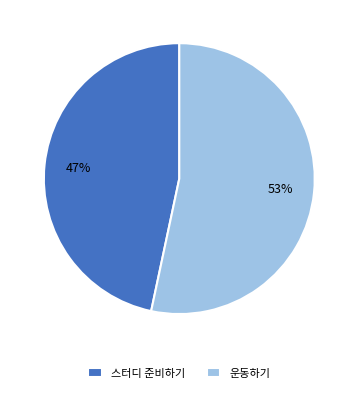

The 운동하기 slice represents 66% of the pie. True or false?

False